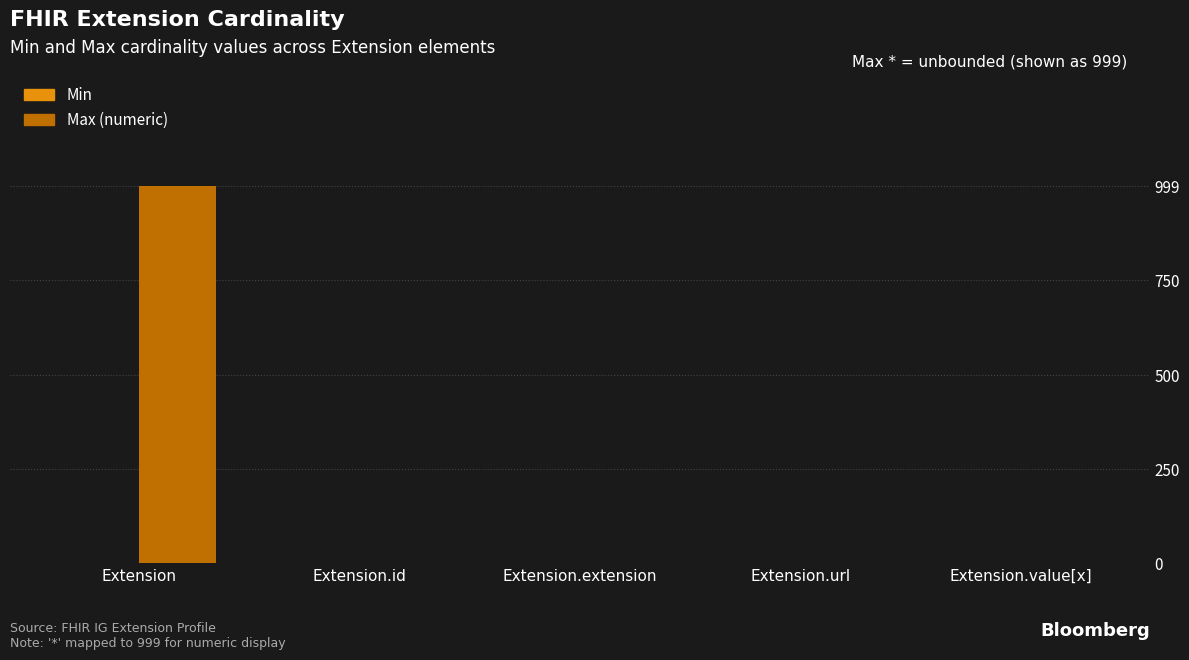

Which category has the highest value across all series?

Extension